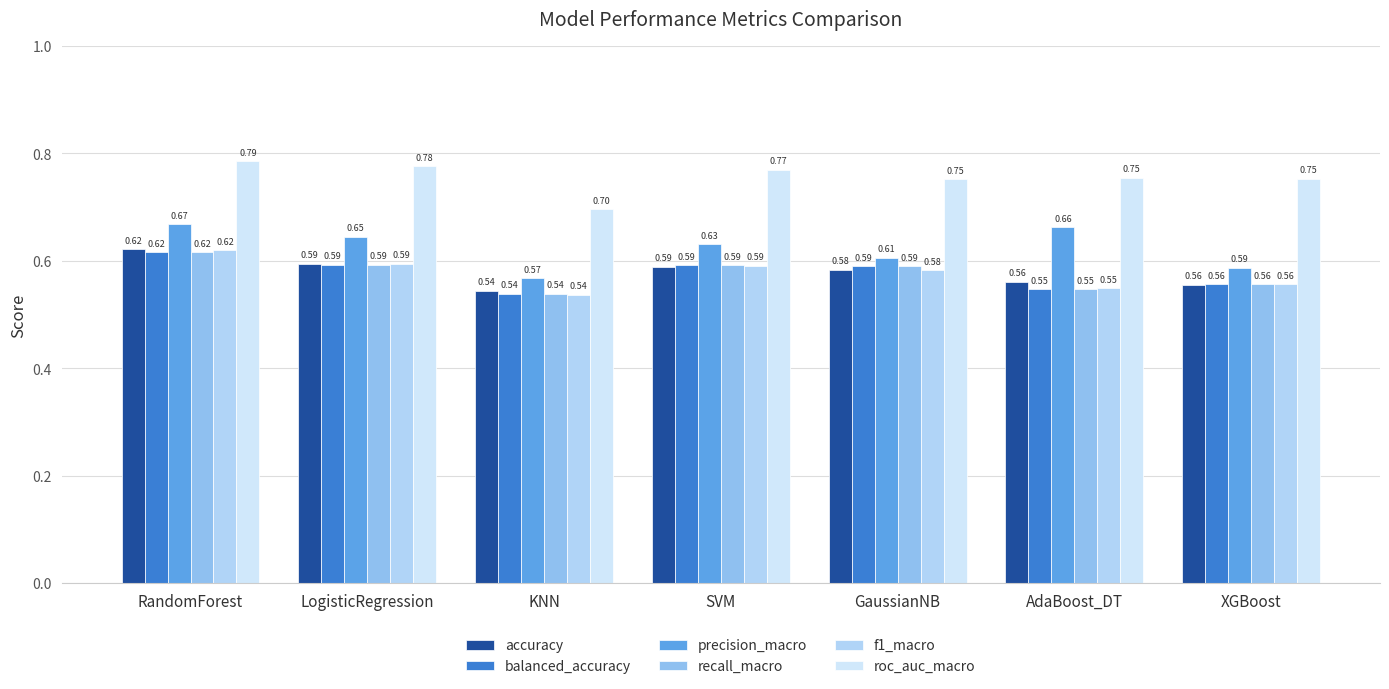

Reading left to right, extract all data points from this chart.

accuracy: 0.6	0.6	0.5	0.6	0.6	0.6	0.6
balanced_accuracy: 0.6	0.6	0.5	0.6	0.6	0.5	0.6
precision_macro: 0.7	0.6	0.6	0.6	0.6	0.7	0.6
recall_macro: 0.6	0.6	0.5	0.6	0.6	0.5	0.6
f1_macro: 0.6	0.6	0.5	0.6	0.6	0.5	0.6
roc_auc_macro: 0.8	0.8	0.7	0.8	0.8	0.8	0.8